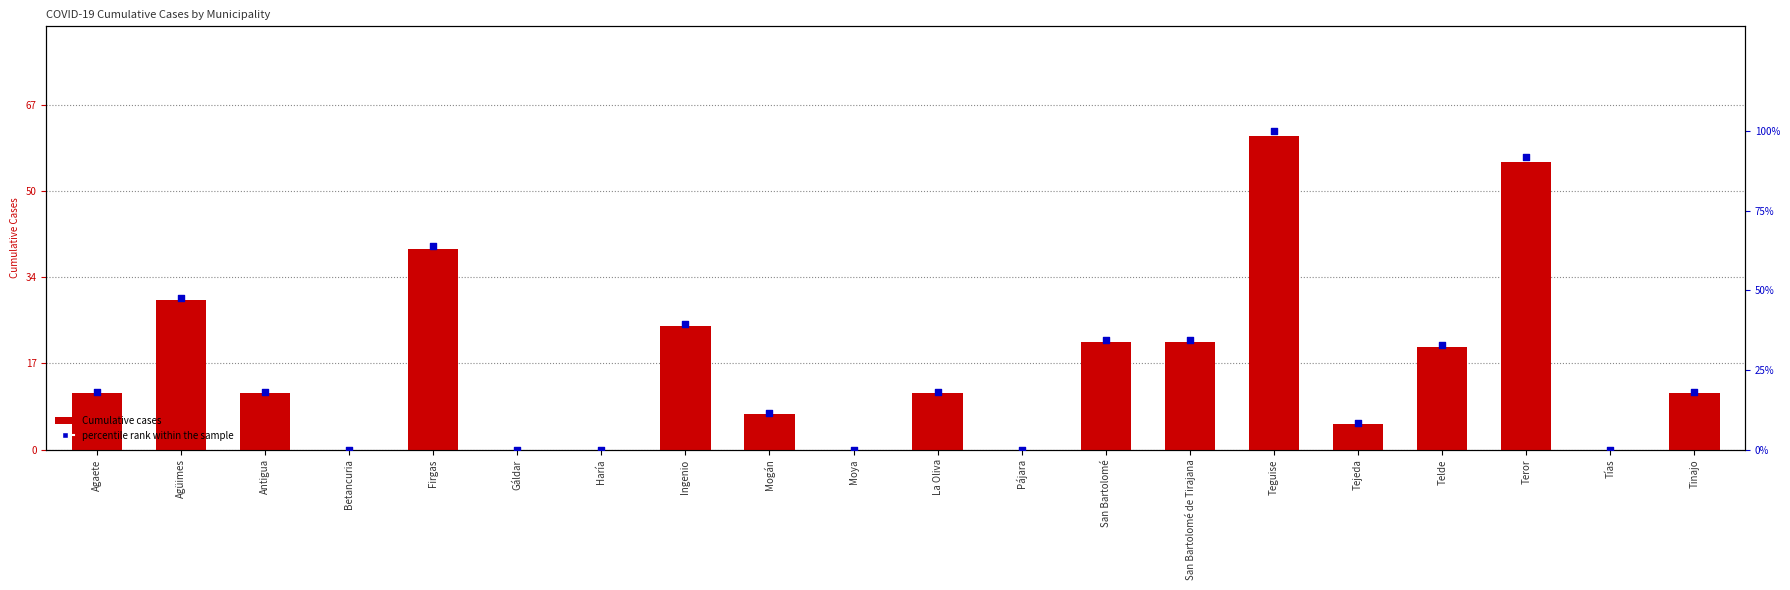

Which series reaches the minimum Y coordinate?

2021/03/02